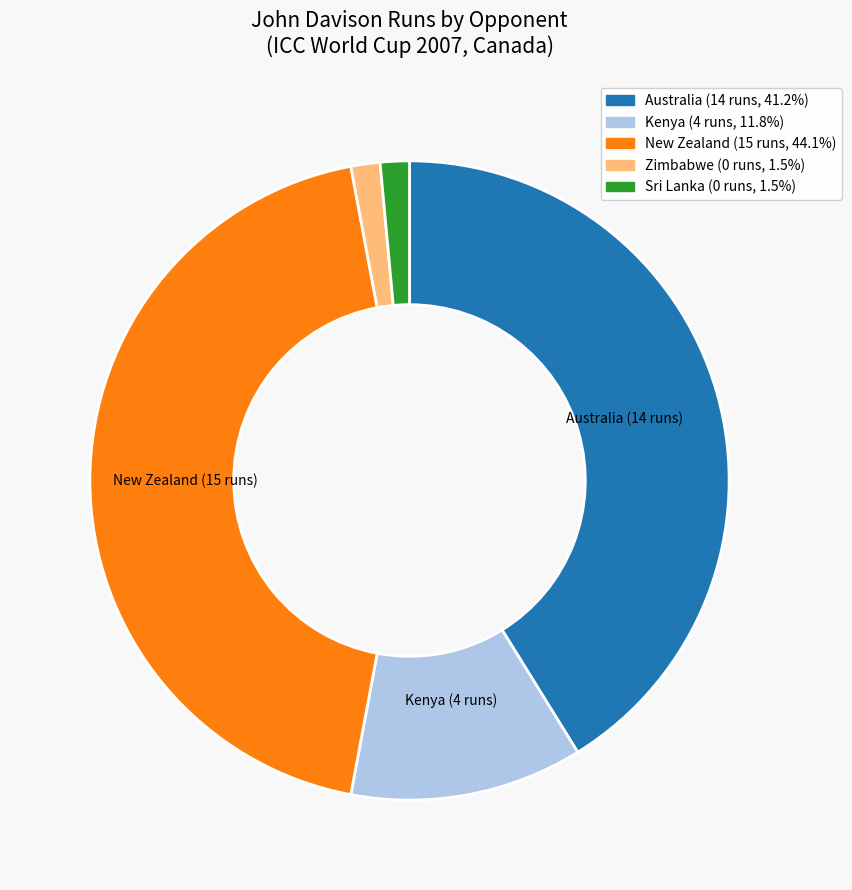

Is the sum of New Zealand and Kenya greater than half?

Yes